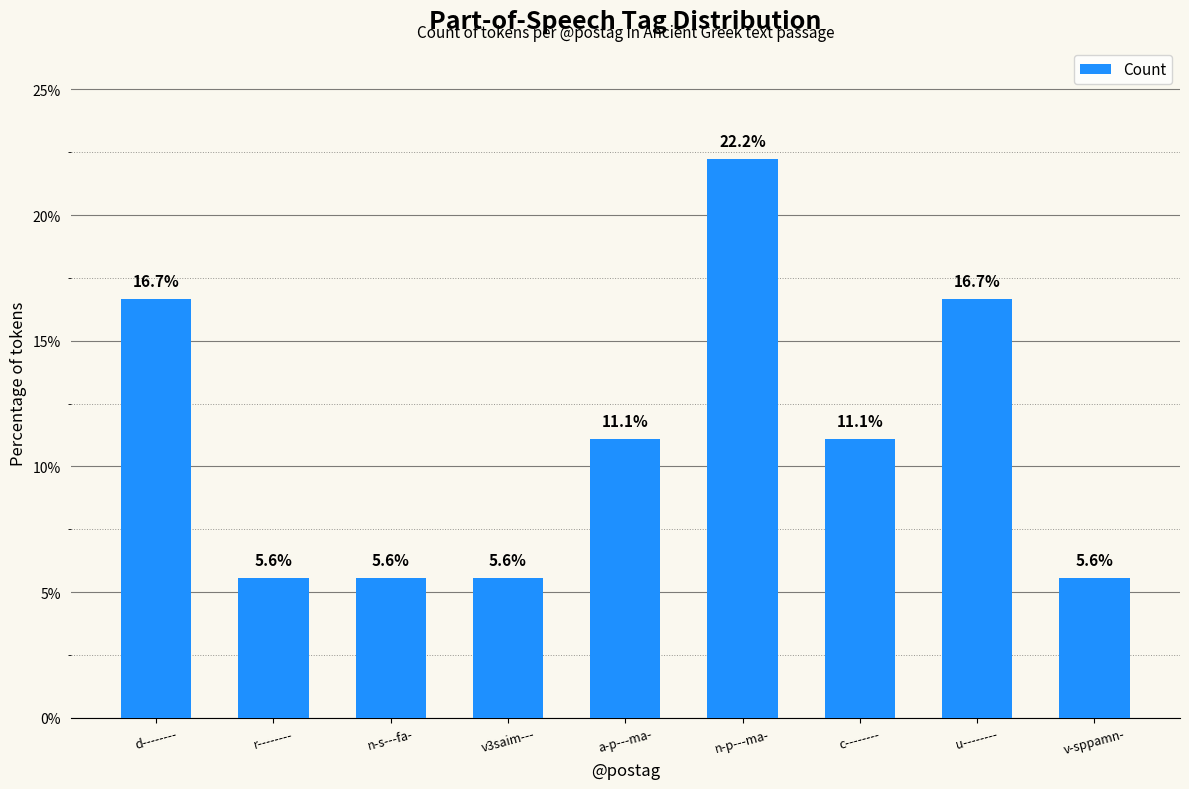

The value at r-------- is 5.6. True or false?

True